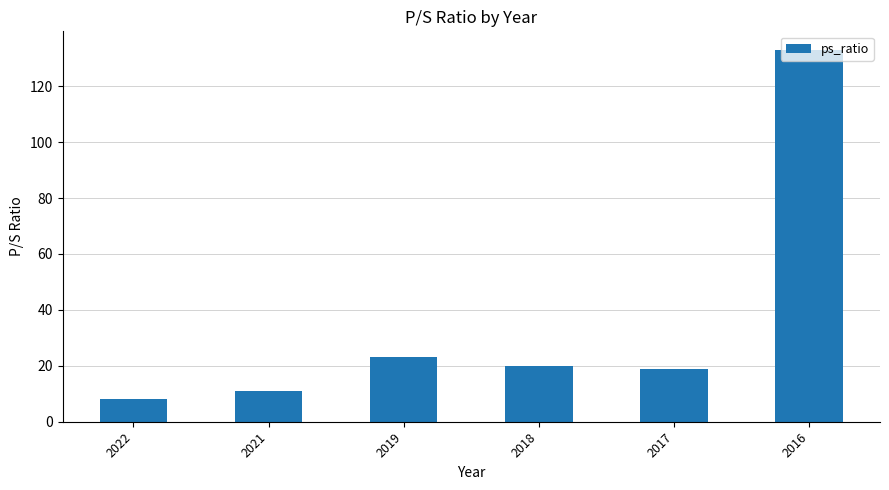

What is the greatest value displayed?

133.0